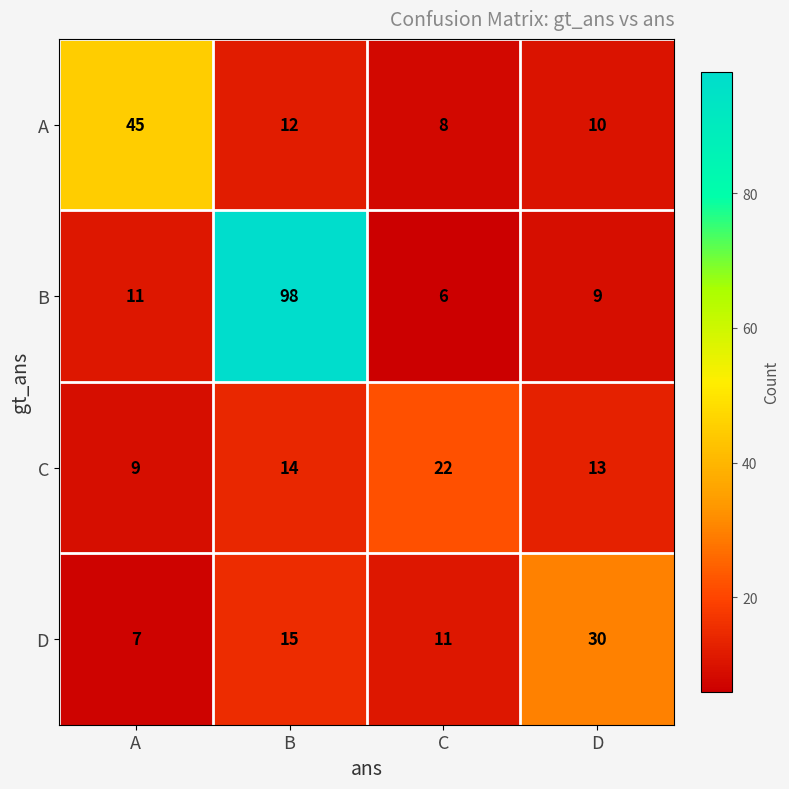

What is the sum of all A values?

75